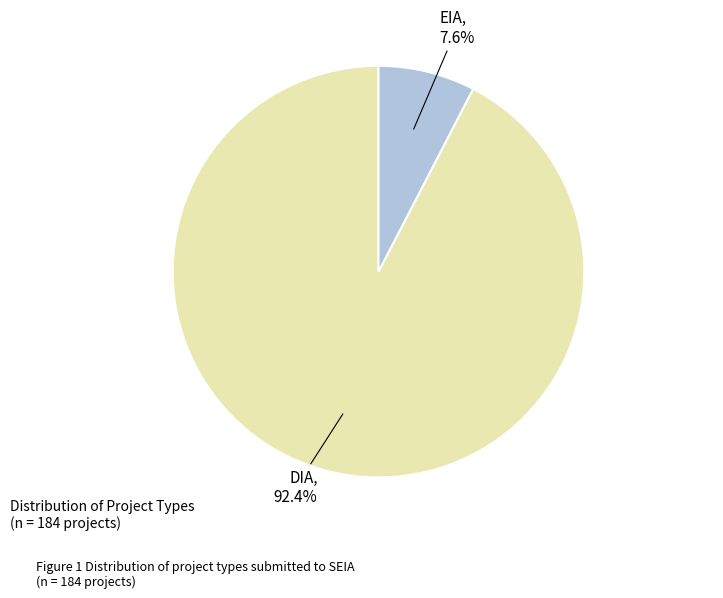

Does any single category account for the majority?

Yes